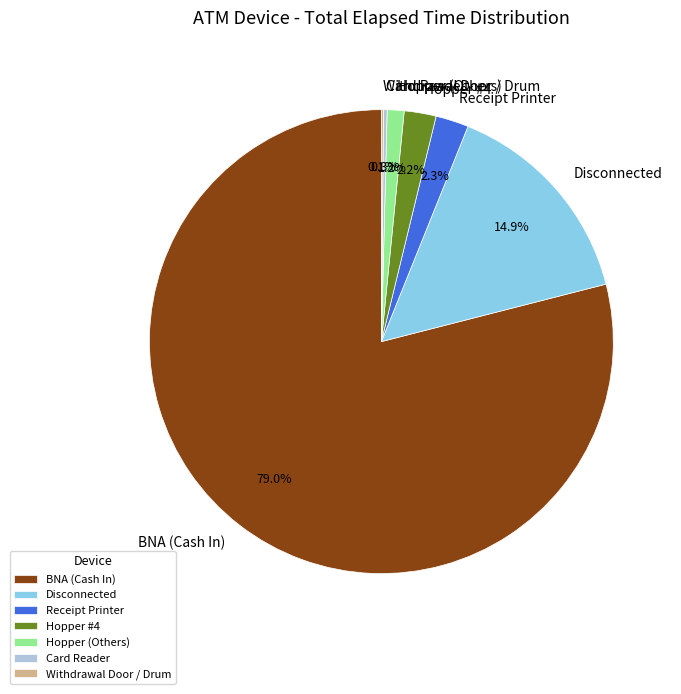

Combined, do Receipt Printer and Hopper (Others) account for over 50%?

No